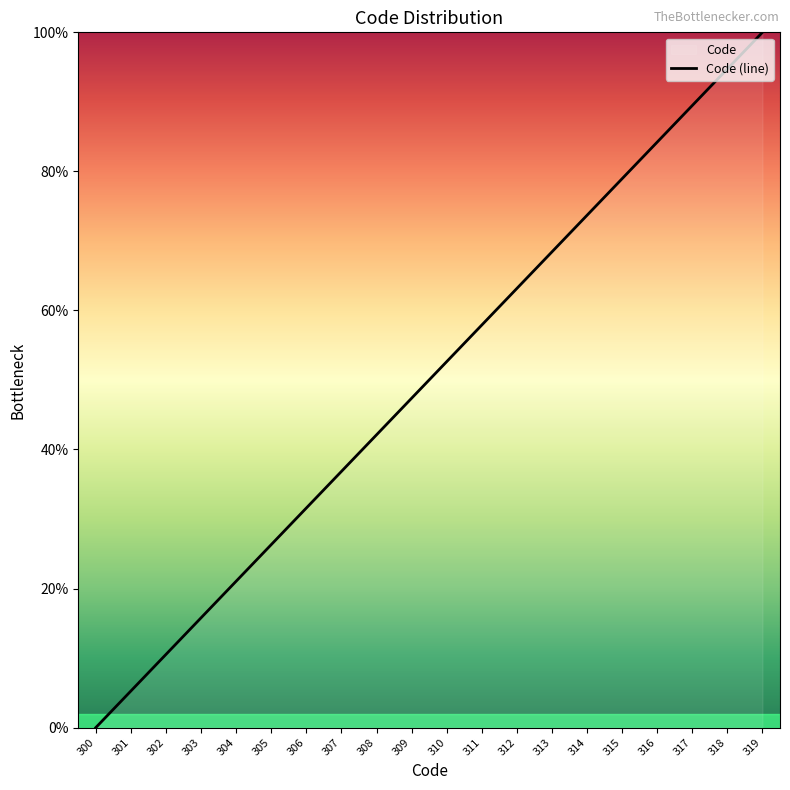

What is the ratio of the value at 307 to the value at 302?

3.5